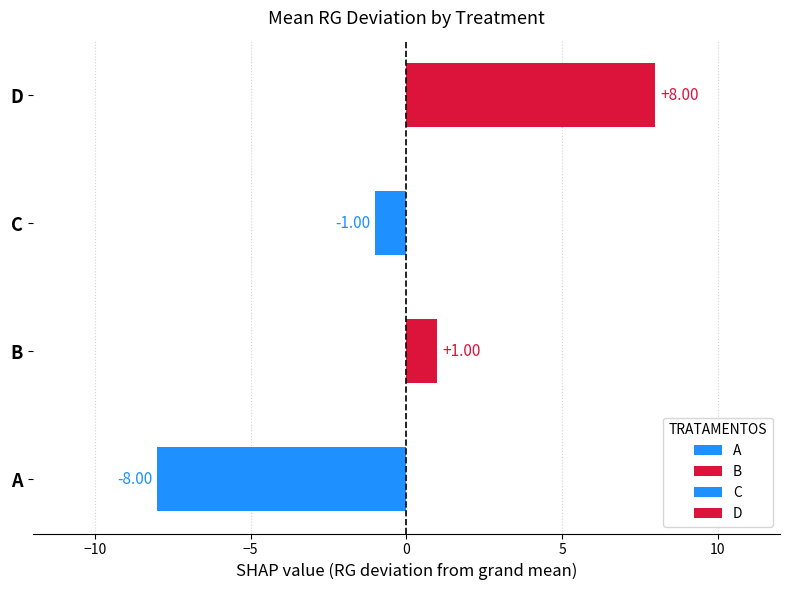

Rank the categories by value from lowest to highest.

A, C, B, D